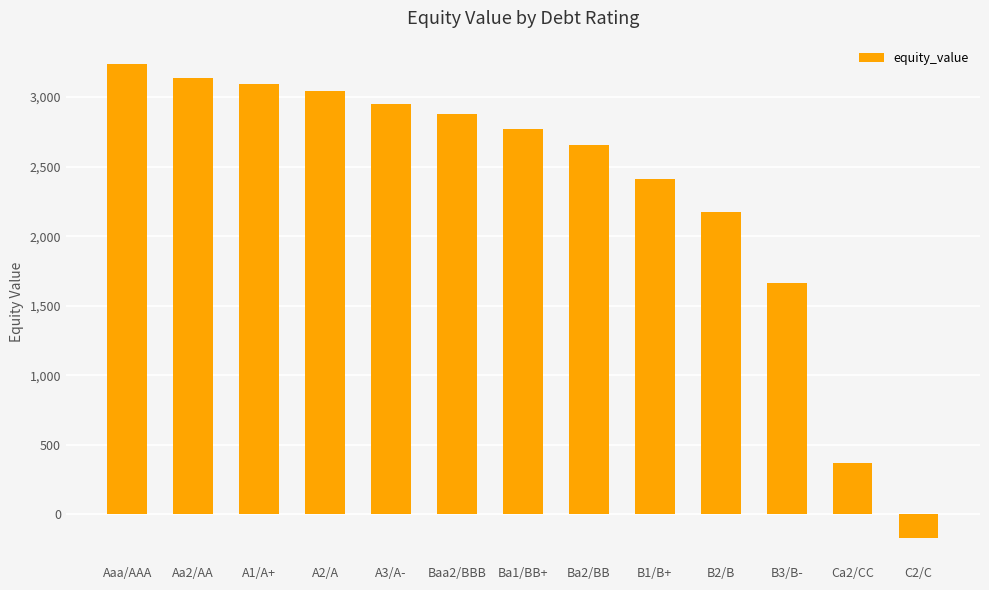

What is the greatest value displayed?

3235.5